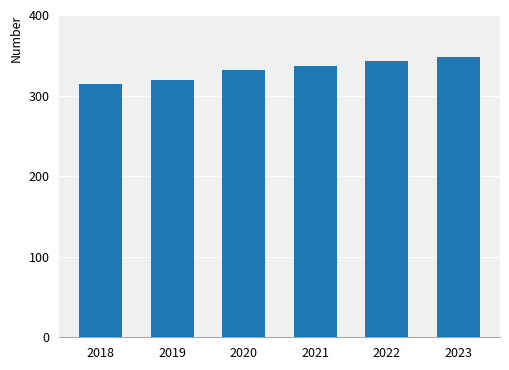

What is the value of the 4th bar from the left?

337.2